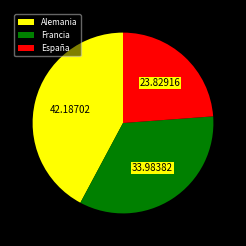

Which has a higher value, Alemania or España?

Alemania